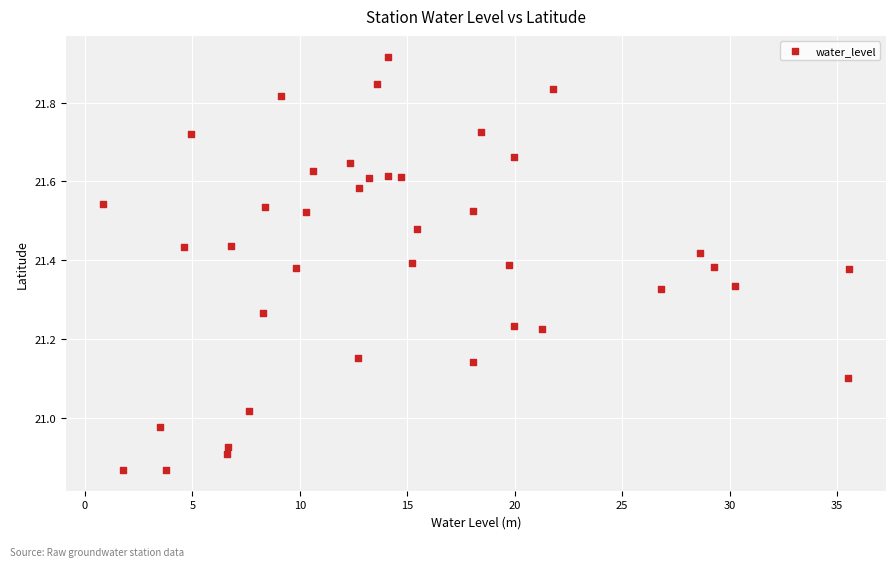

What is the range of X values (max minus min)?

34.7